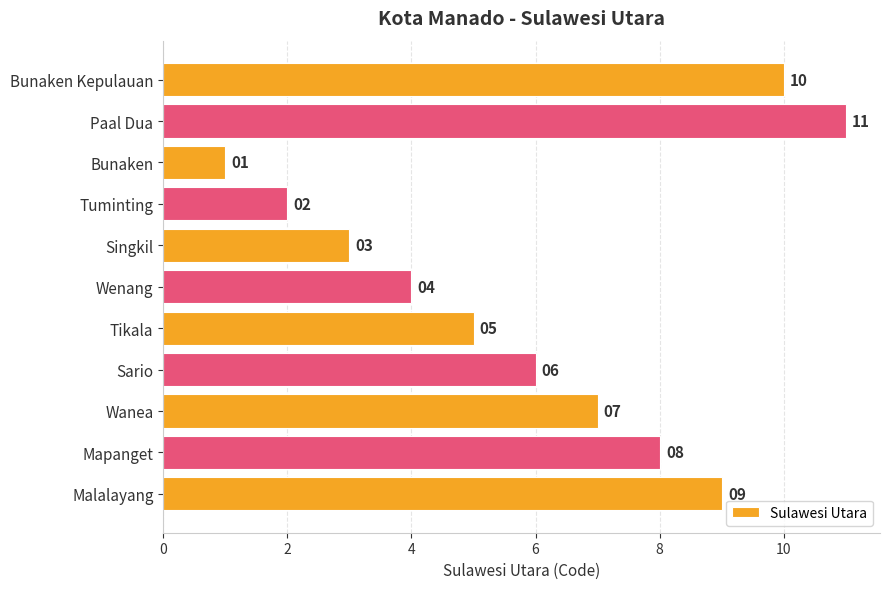

Which category has the lowest value across all series?

Bunaken